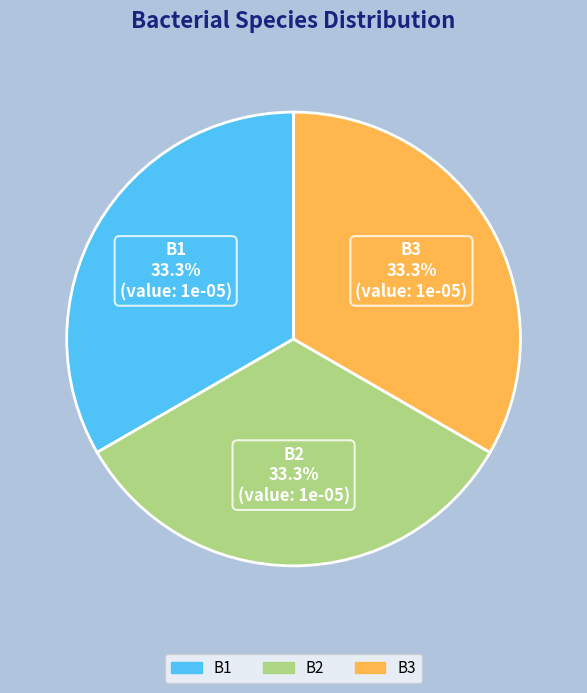

To the nearest percent, what is the difference between the B1 and B2 slice percentages?

0%